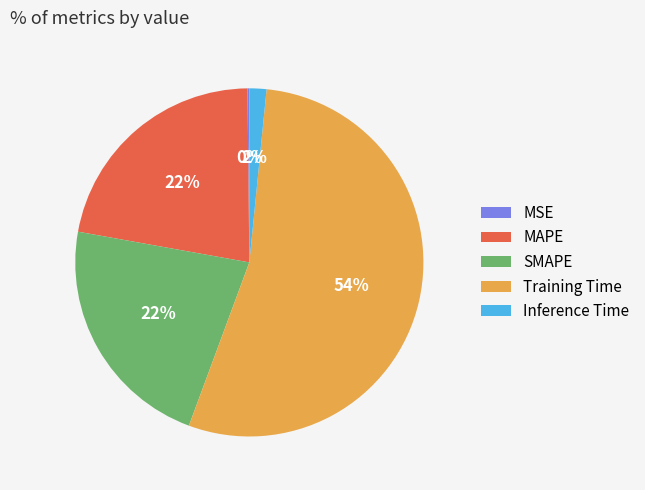

Is the sum of MAPE and SMAPE greater than half?

No